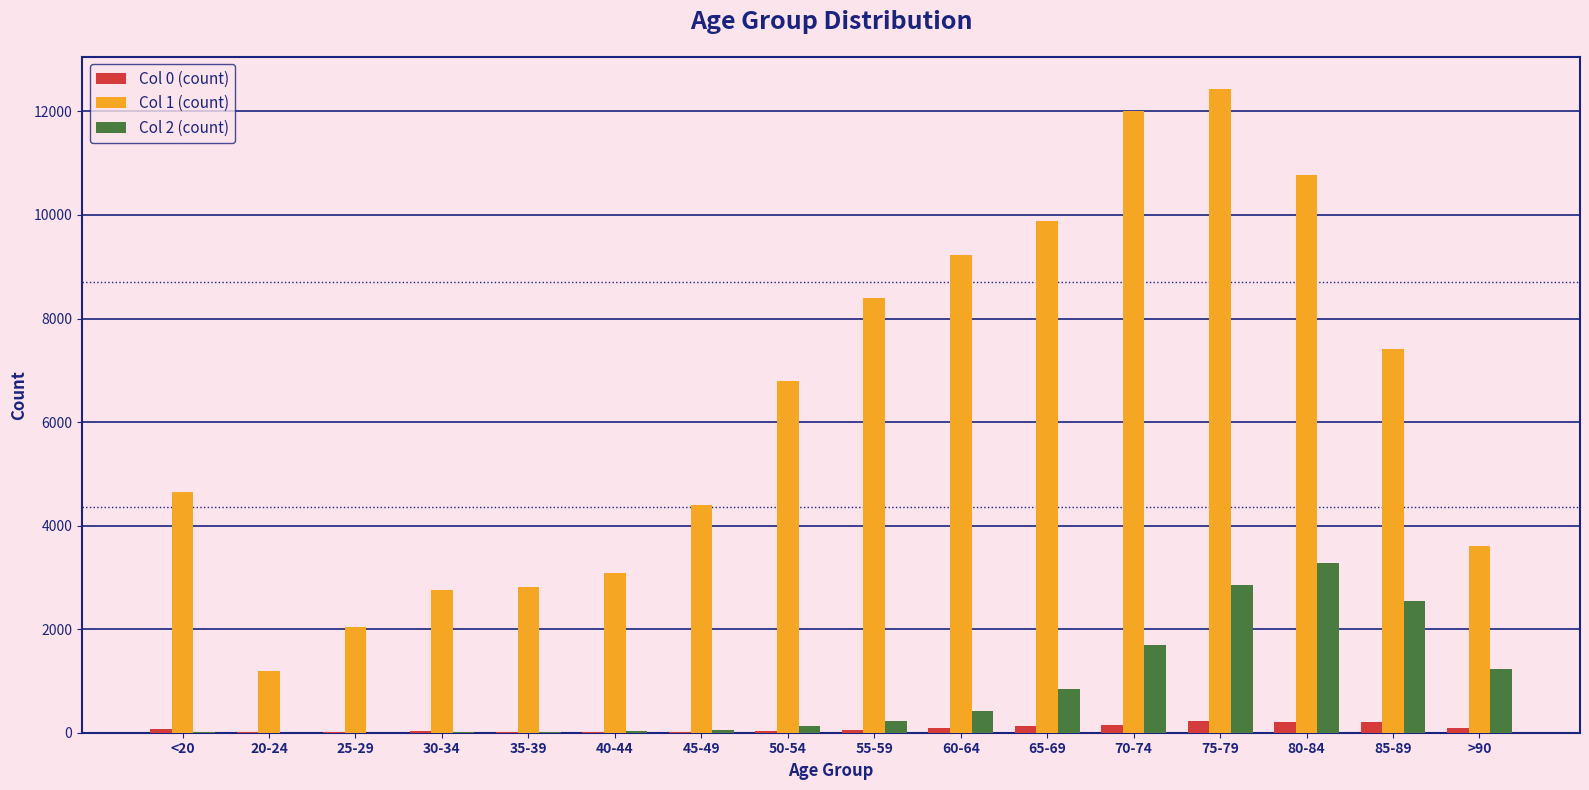

What is the total value across all series at 55-59?

8686